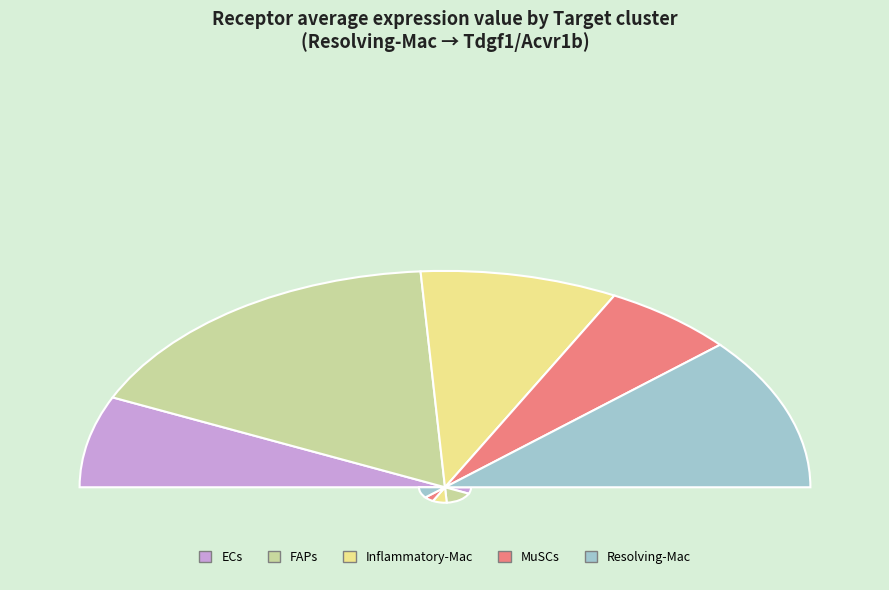

Does Resolving-Mac represent more than half of the total?

No